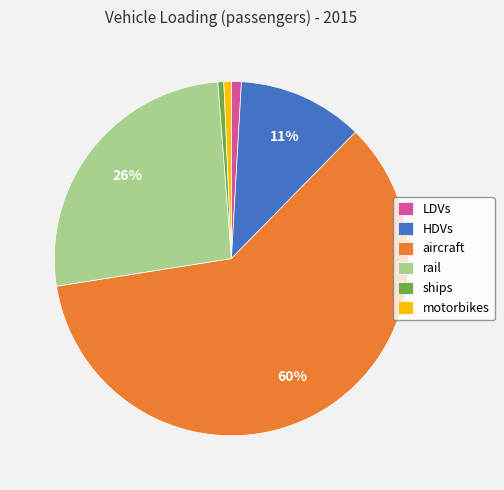

Is it true that rail is 26% of the pie?

True